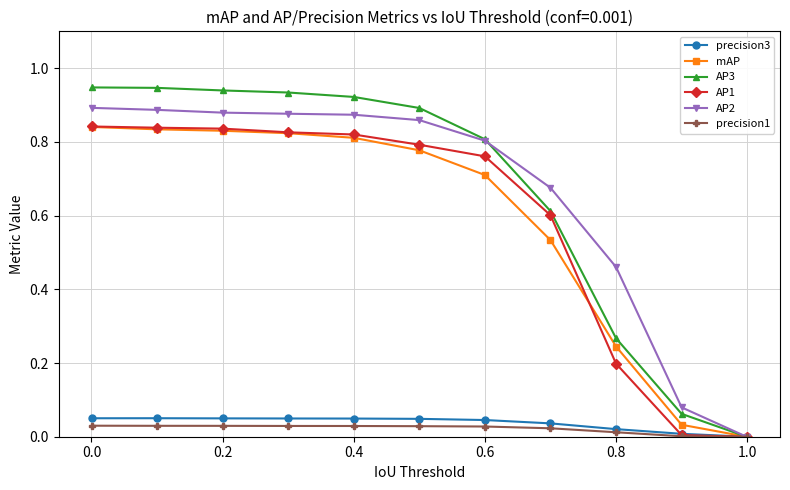

Which series has the widest spread of values?

AP3